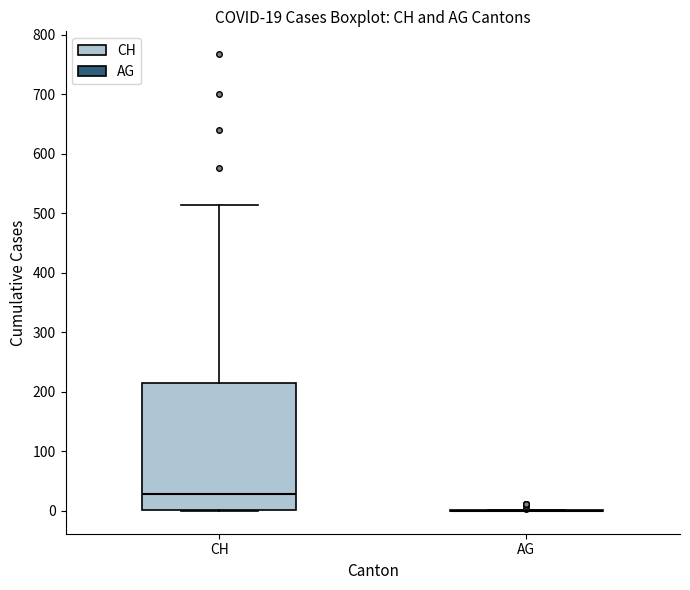

Comparing the boxes themselves (not the whiskers), which one is the tallest?

CH